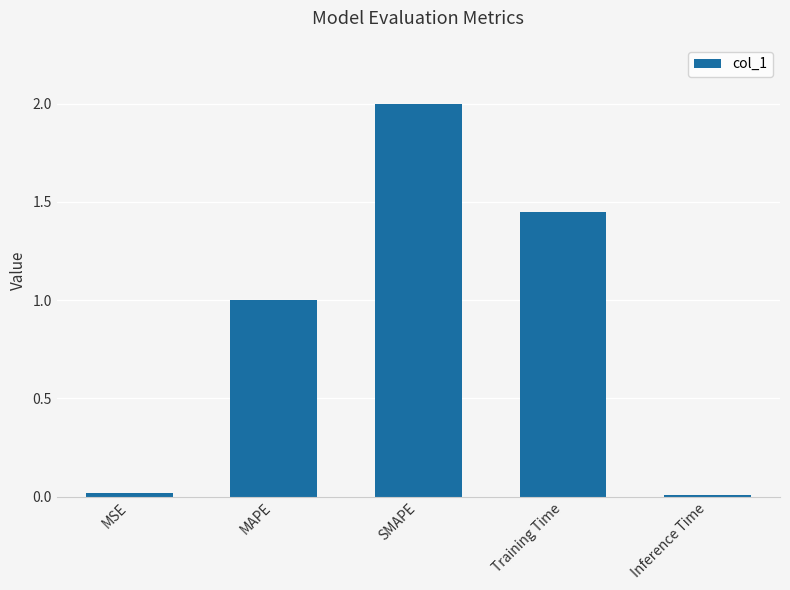

The chart shows a value of 1.0 at MAPE. True or false?

True